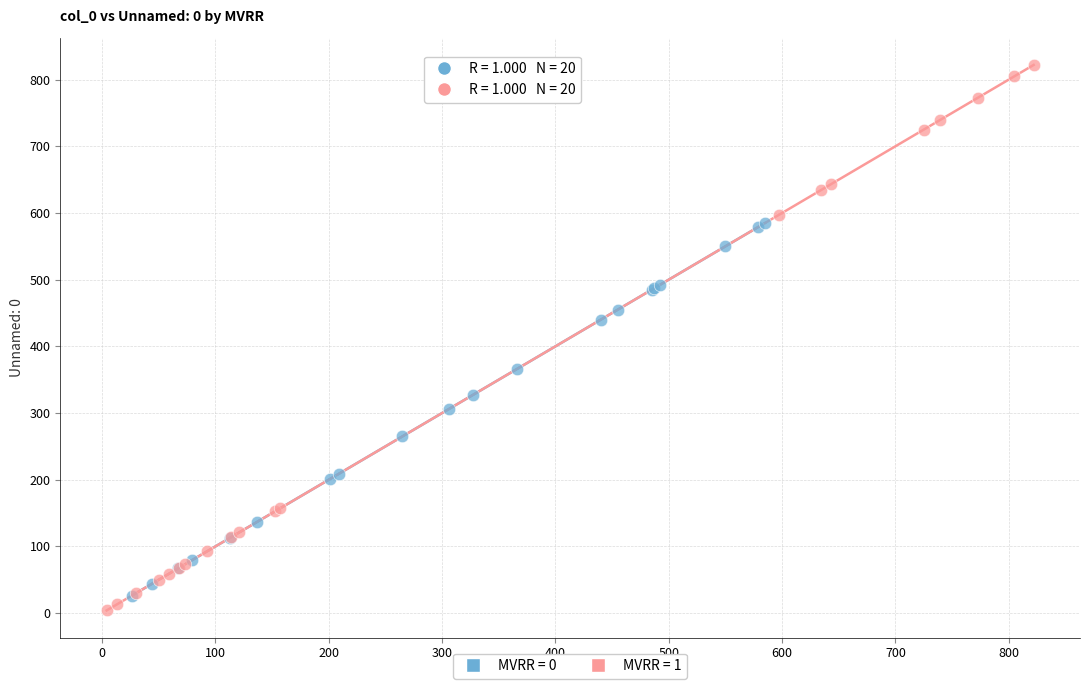

What are all the series names shown in the legend?

MVRR = 0, MVRR = 1